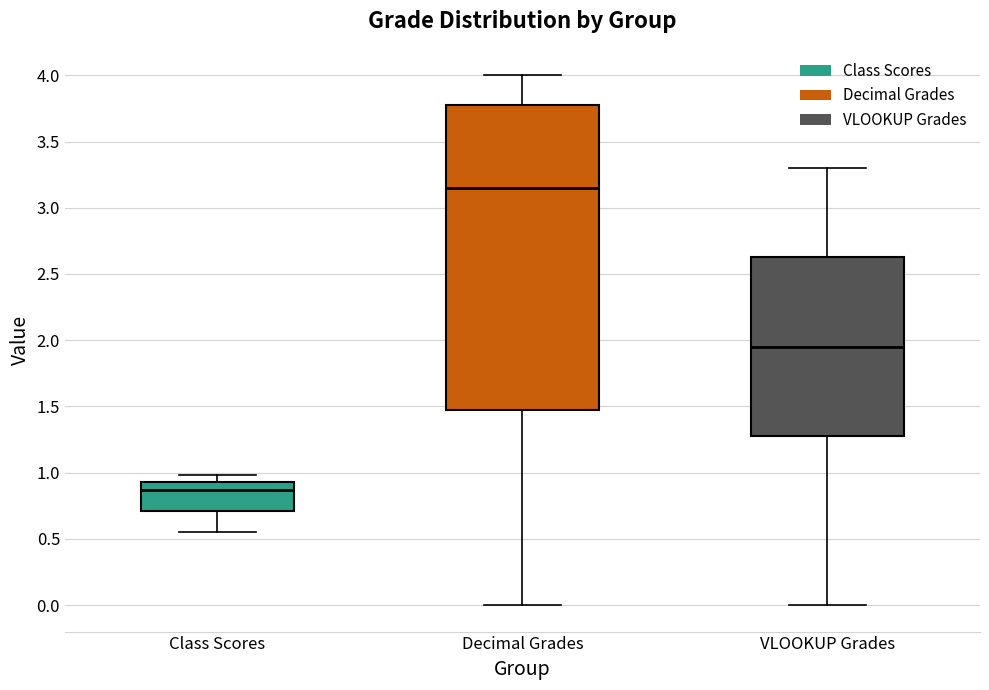

Which box has the lowest median line?

Class Scores